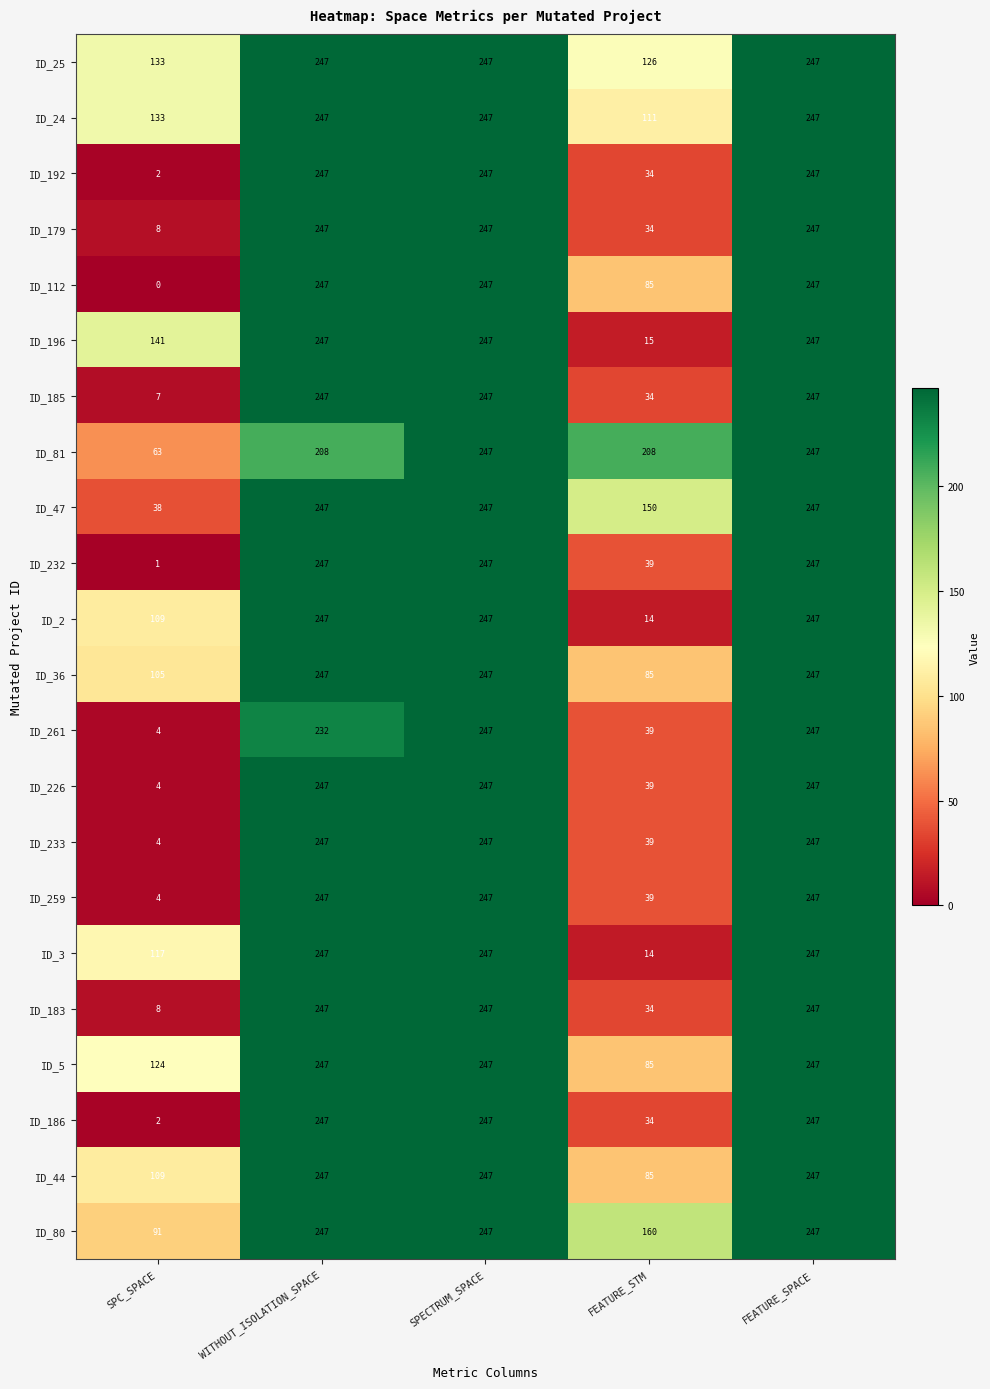

What is the spread (max minus min) of values at WITHOUT_ISOLATION_SPACE?

39